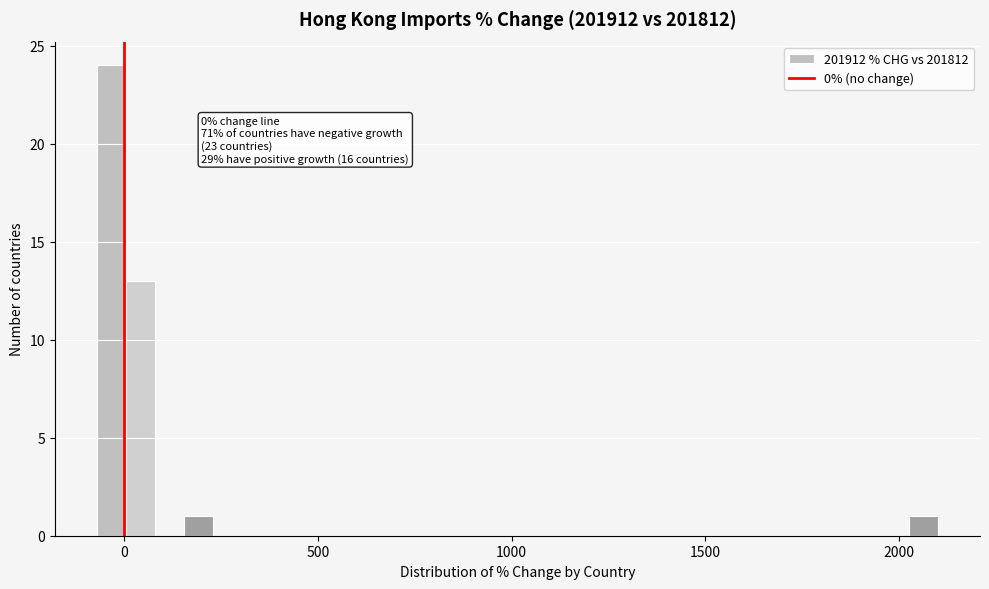

Read against the x-axis, roughly where is the centre of the tallest bar?

-50